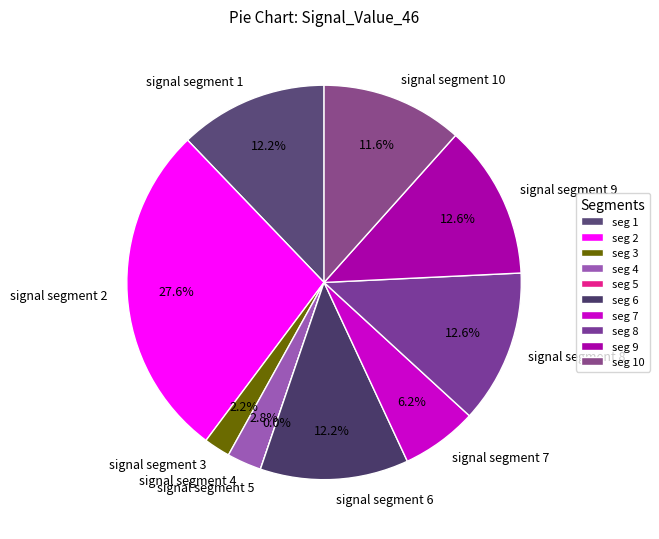

Is there a majority slice in this chart?

No